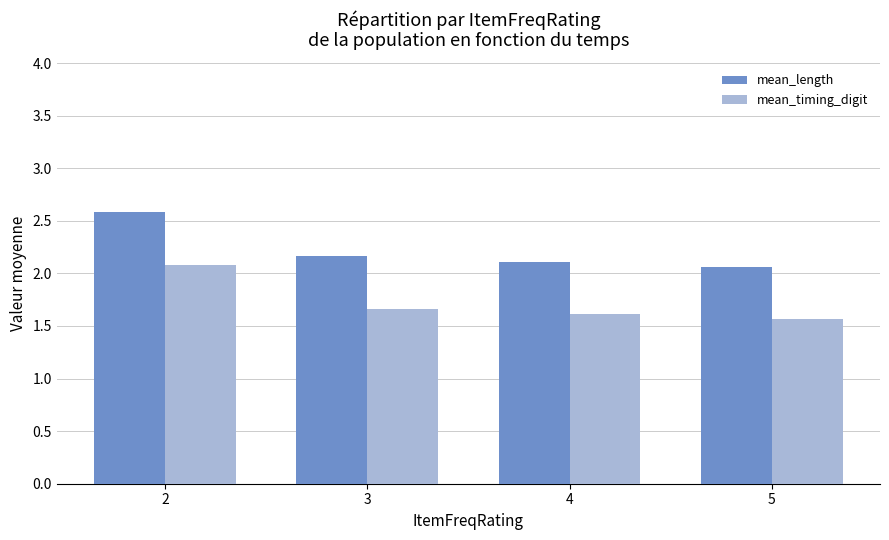

True or false: mean_length has a value of 2.2 at 3.

True